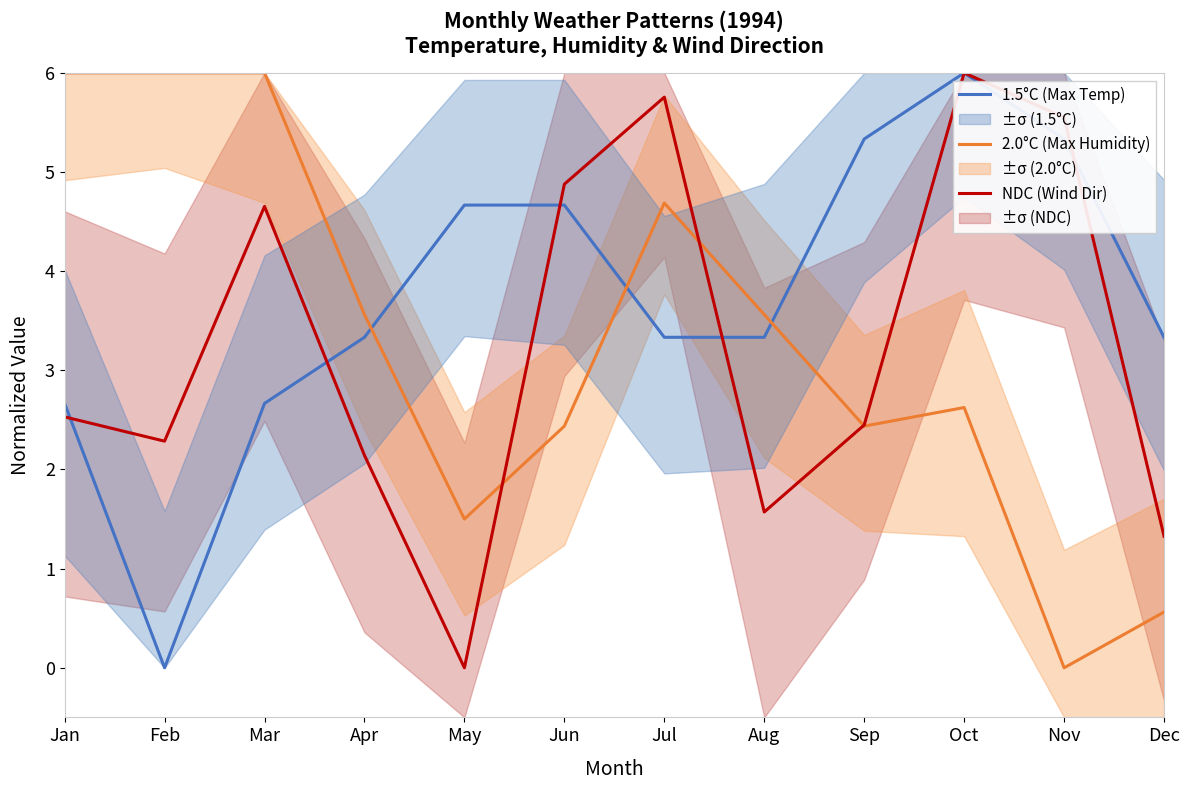

How many lines are shown in the chart?

3